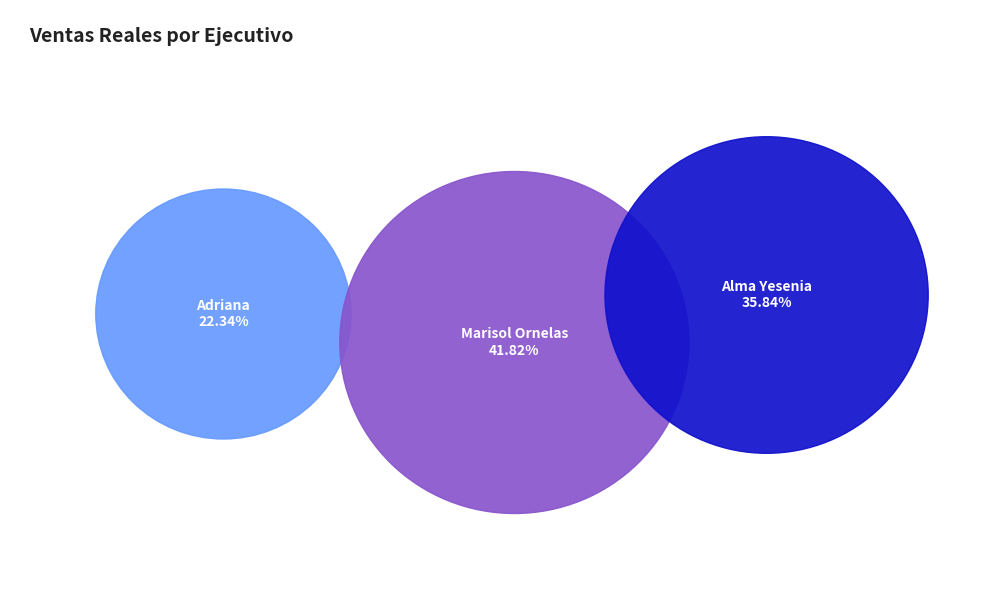

Count the number of slices in the pie.

3